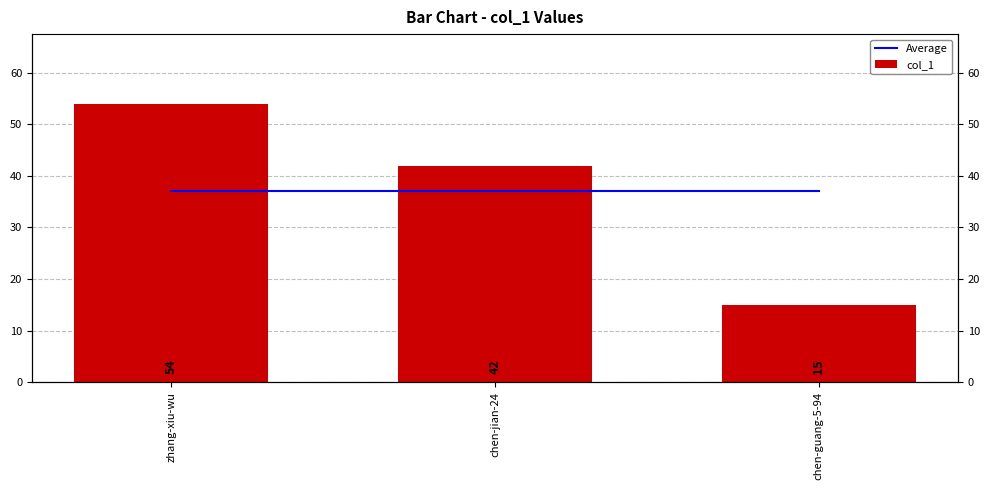

How many series are shown in this chart?

2